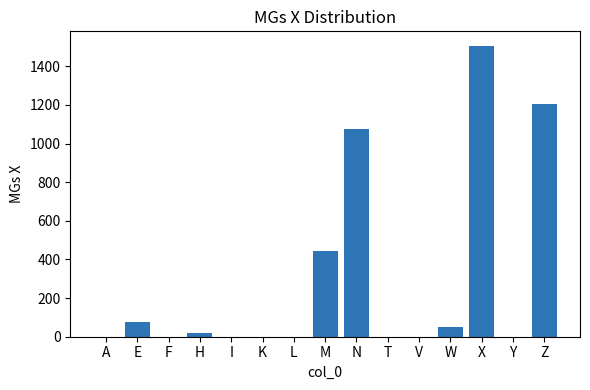

Which has a higher value, W or T?

W